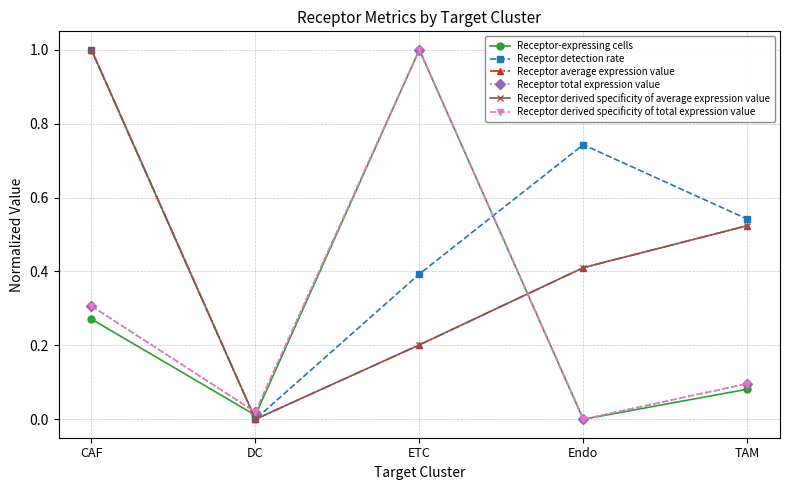

What is the average value of the Receptor-expressing cells series?

0.3